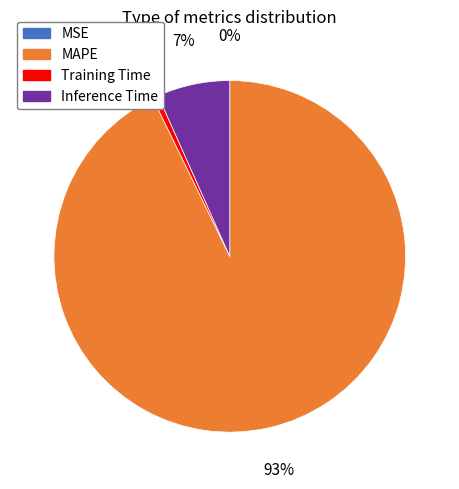

Is there any slice that represents more than half of the pie?

Yes